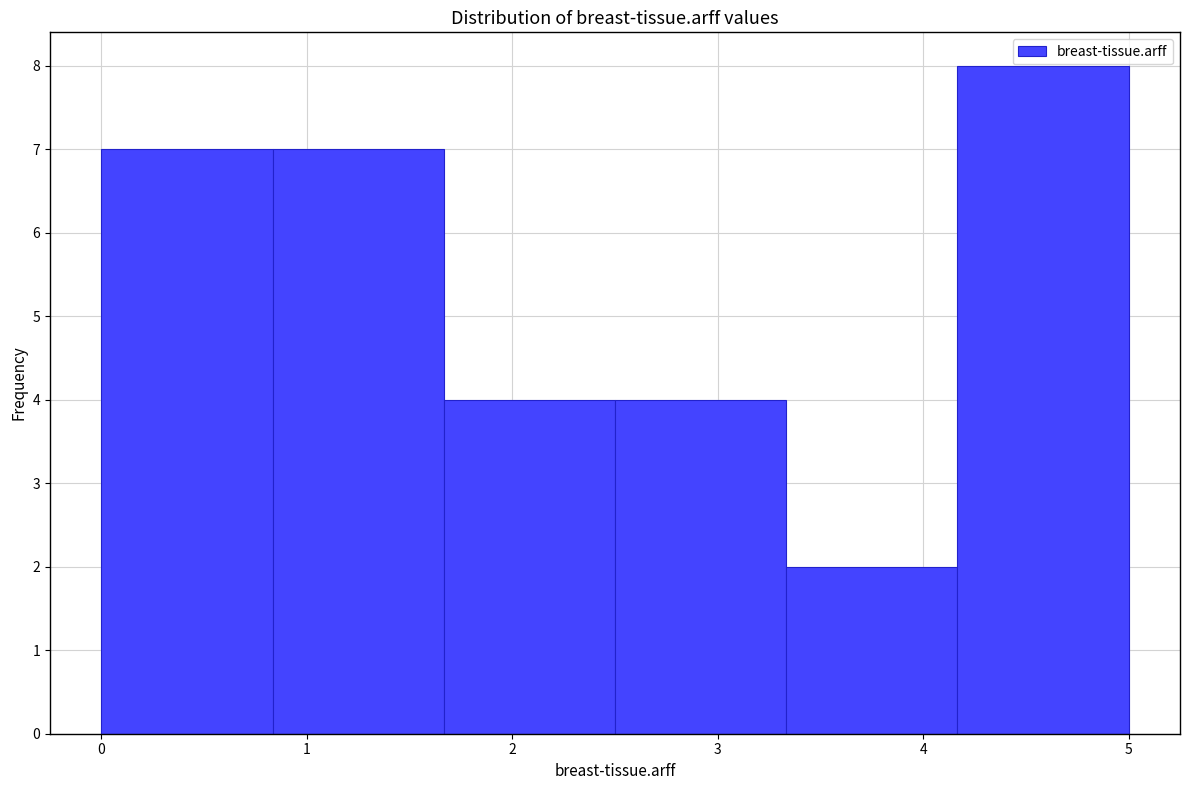

Reading left to right, transcribe this chart: for each bar, give the range it covers on the x-axis and its height. Neither the bar edges nor the heights are printed on the chart, so give them approximately, as read against the axes.

0.0 to 0.8: 7
0.8 to 1.7: 7
1.7 to 2.5: 4
2.5 to 3.3: 4
3.3 to 4.2: 2
4.2 to 5.0: 8